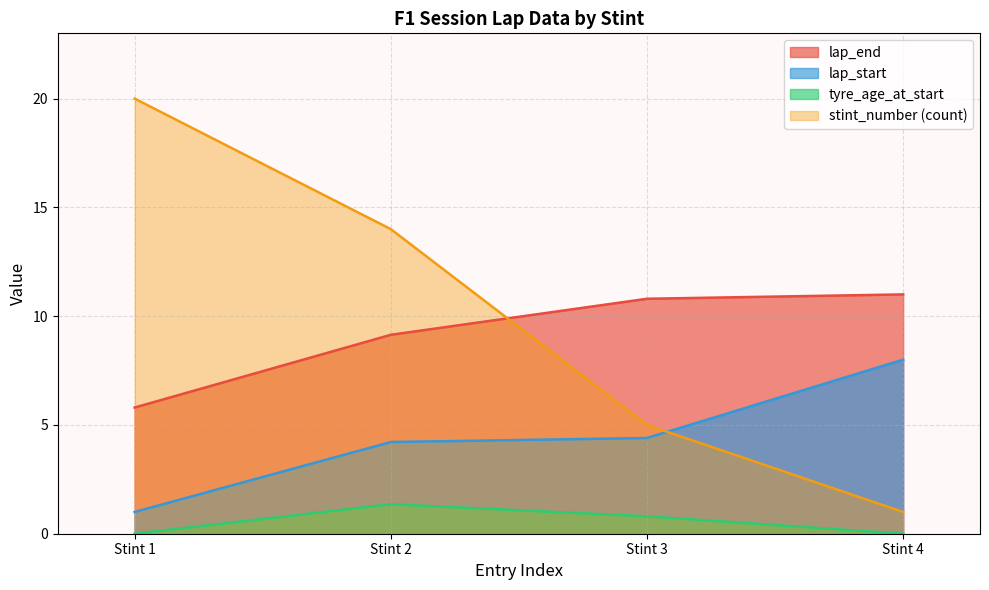

What is the difference between the maximum and minimum values in the lap_end series?

5.2